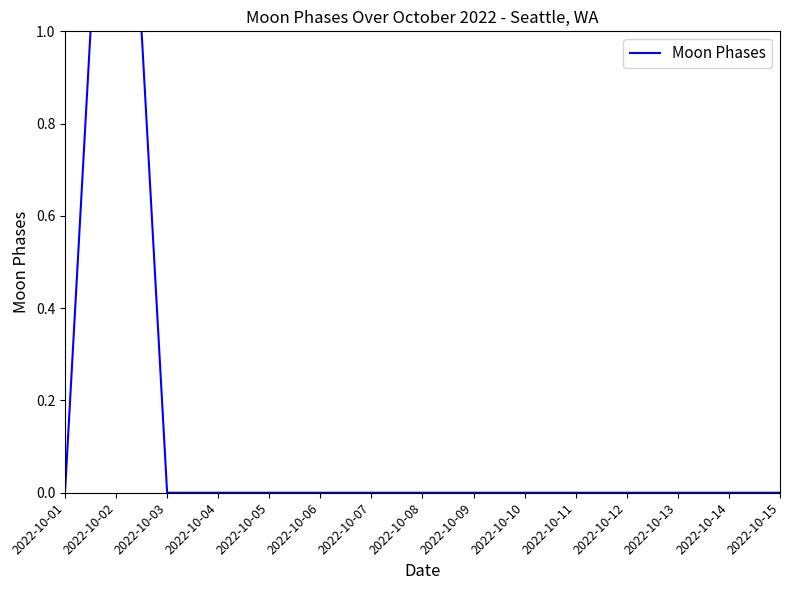

List the labels in order of value, largest first.

2022-10-02, 2022-10-01, 2022-10-03, 2022-10-04, 2022-10-05, 2022-10-06, 2022-10-07, 2022-10-08, 2022-10-09, 2022-10-10, 2022-10-11, 2022-10-12, 2022-10-13, 2022-10-14, 2022-10-15